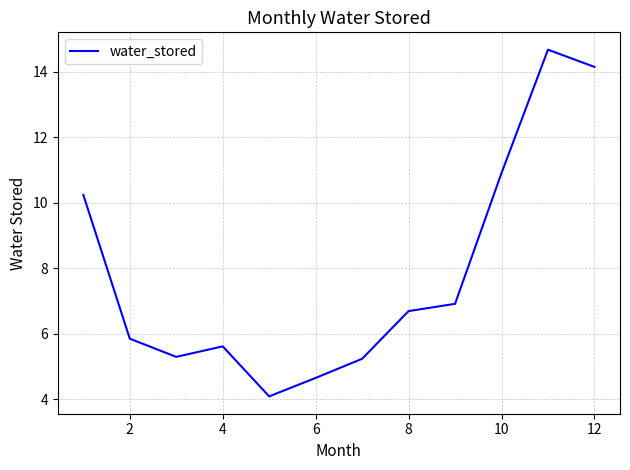

What is the difference between the maximum and minimum values?

10.6